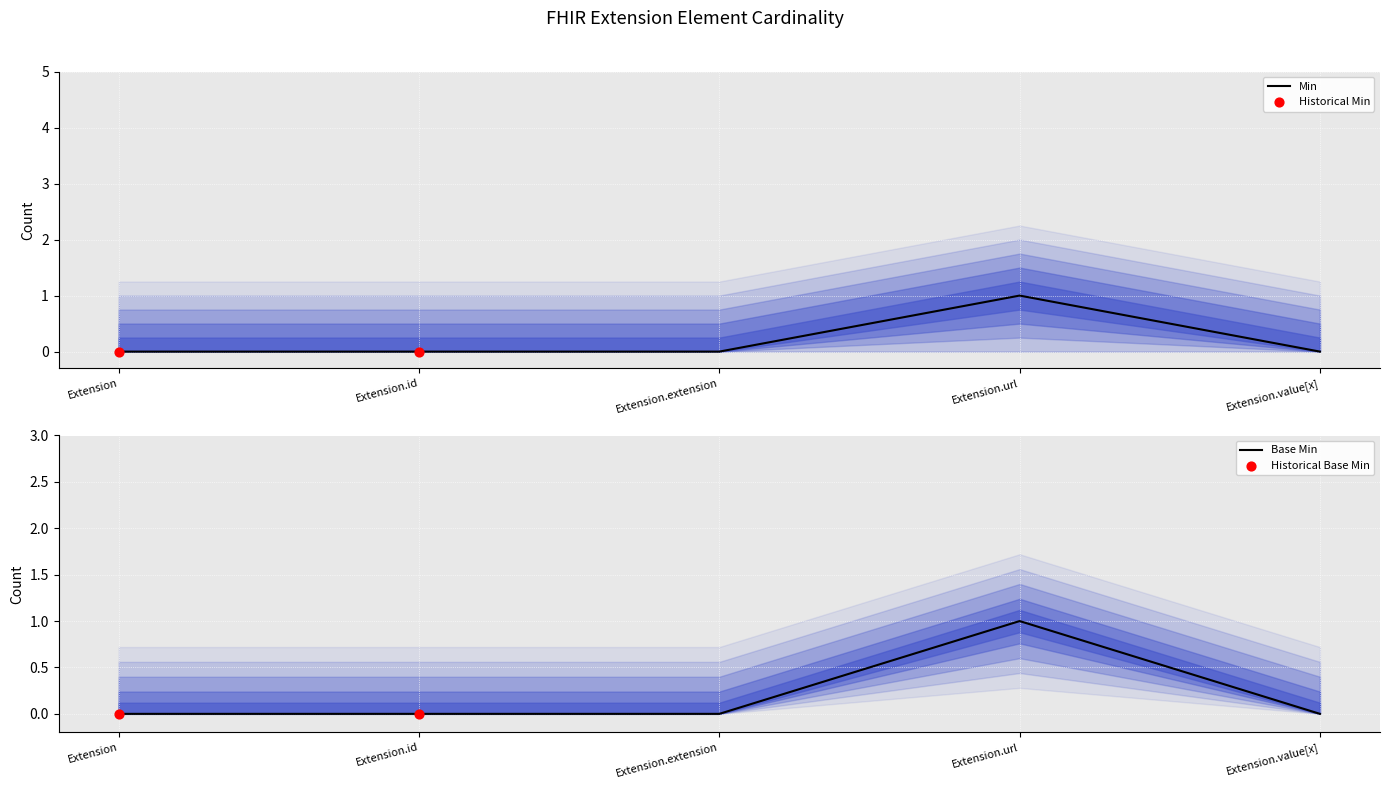

Which series reaches the minimum Y coordinate?

Min